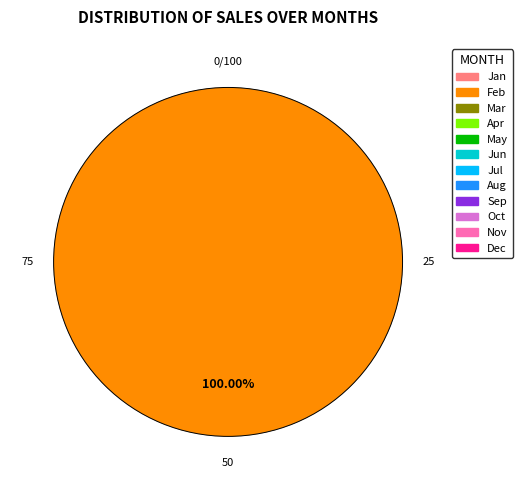

Is there any slice that represents more than half of the pie?

Yes